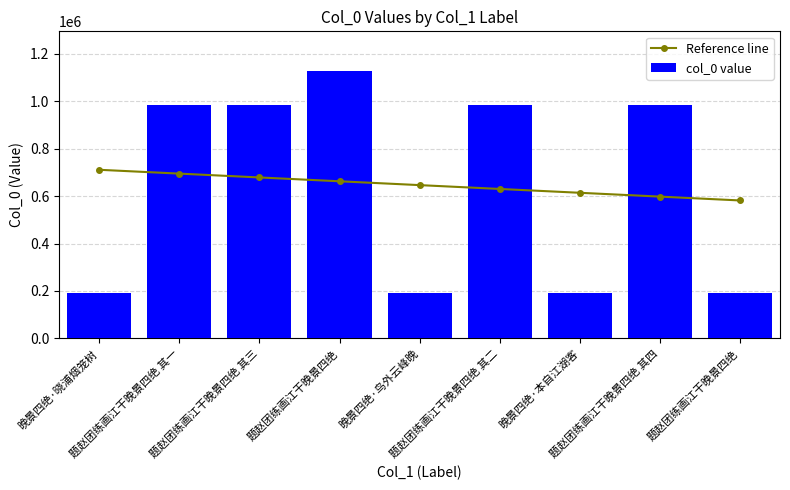

Reading left to right, extract all data points from this chart.

Reference line: 晚景四绝·晓浦烟笼树=710703.9	题赵团练画江干晚景四绝 其一=694551.5	题赵团练画江干晚景四绝 其三=678399.2	题赵团练画江干晚景四绝=662246.8	晚景四绝·鸟外云峰晚=646094.4	题赵团练画江干晚景四绝 其二=629942.1	晚景四绝·本自江湖客=613789.7	题赵团练画江干晚景四绝 其四=597637.4	题赵团练画江干晚景四绝=581485.0
col_0 value: 晚景四绝·晓浦烟笼树=190035.0	题赵团练画江干晚景四绝 其一=982414.0	题赵团练画江干晚景四绝 其三=982412.0	题赵团练画江干晚景四绝=1125394.0	晚景四绝·鸟外云峰晚=190021.0	题赵团练画江干晚景四绝 其二=982413.0	晚景四绝·本自江湖客=190022.0	题赵团练画江干晚景四绝 其四=982415.0	题赵团练画江干晚景四绝=189724.0